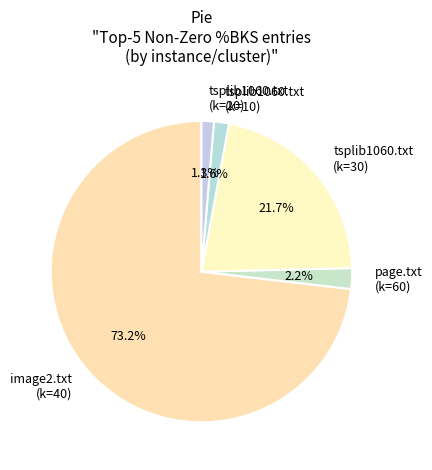

Which has a higher value, image2.txt (k=40) or tsplib1060.txt (k=30)?

image2.txt (k=40)